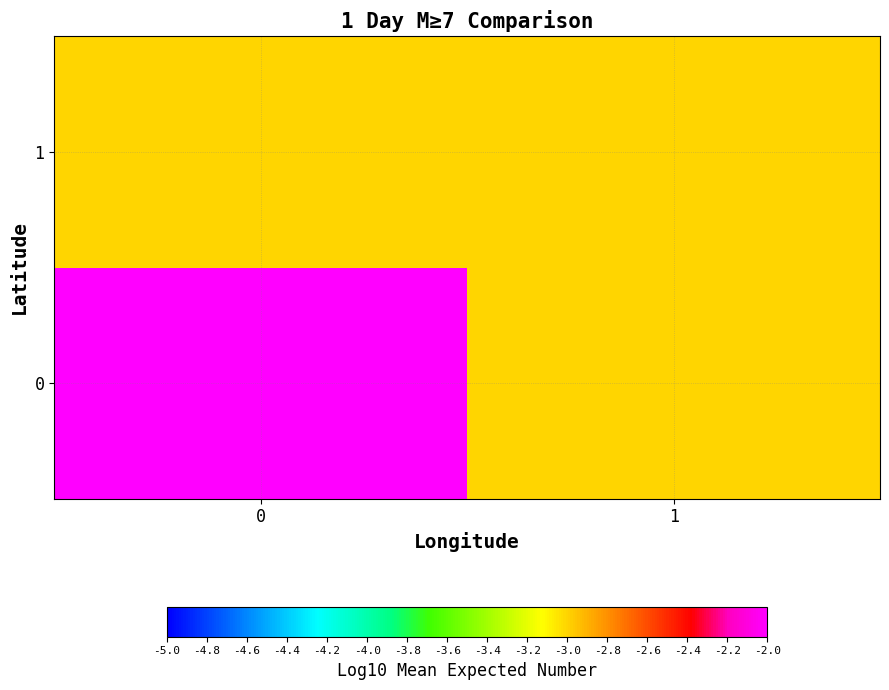

Rank the series by their maximum value, from highest to lowest.

0, 1